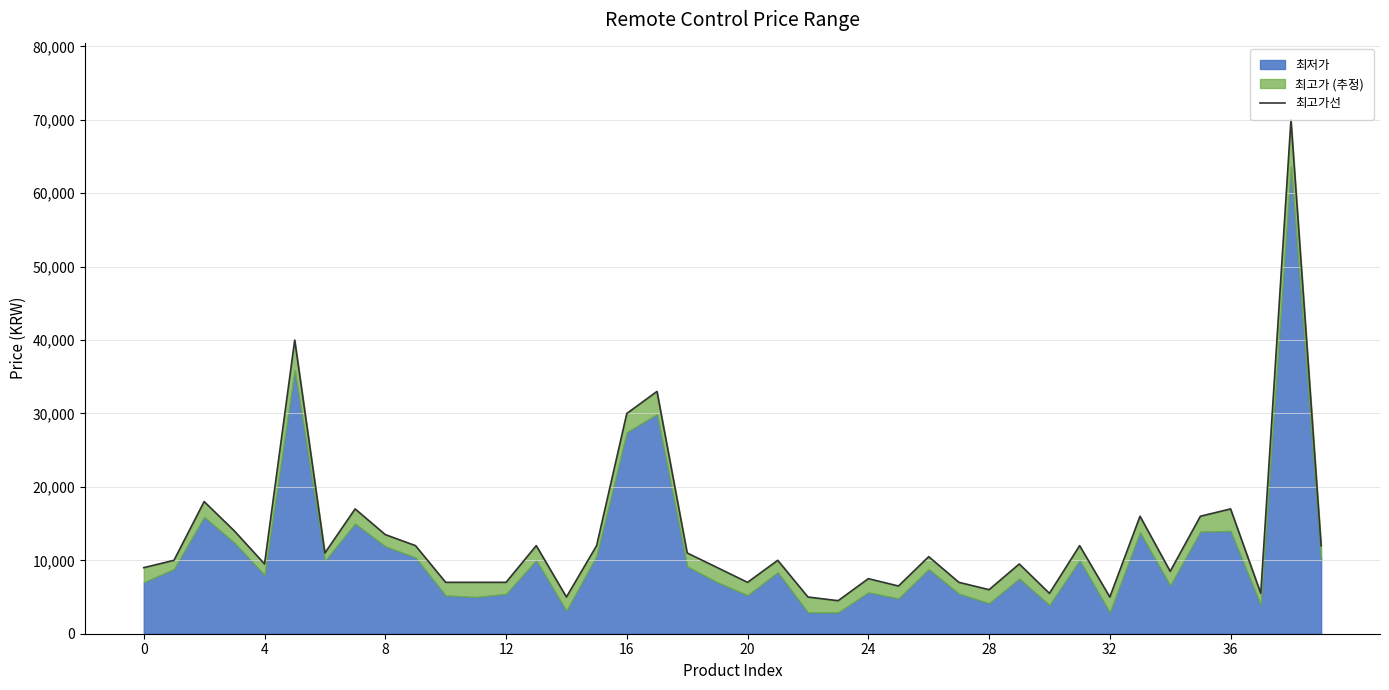

How many points are higher than both their immediate neighbors (excluding endpoints)?

13